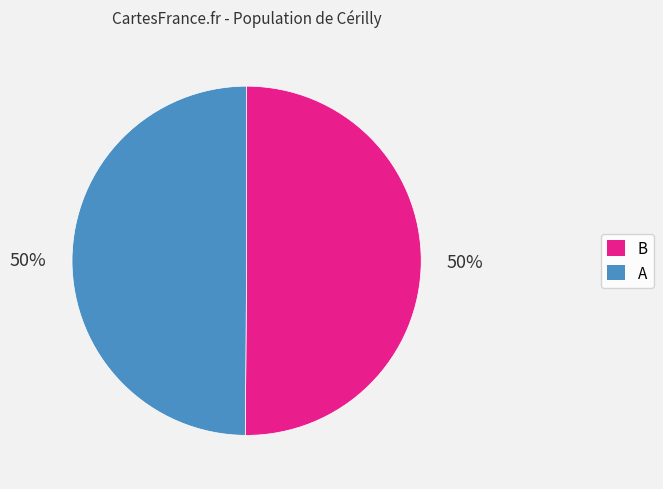

Combined, do A and B account for over 50%?

Yes